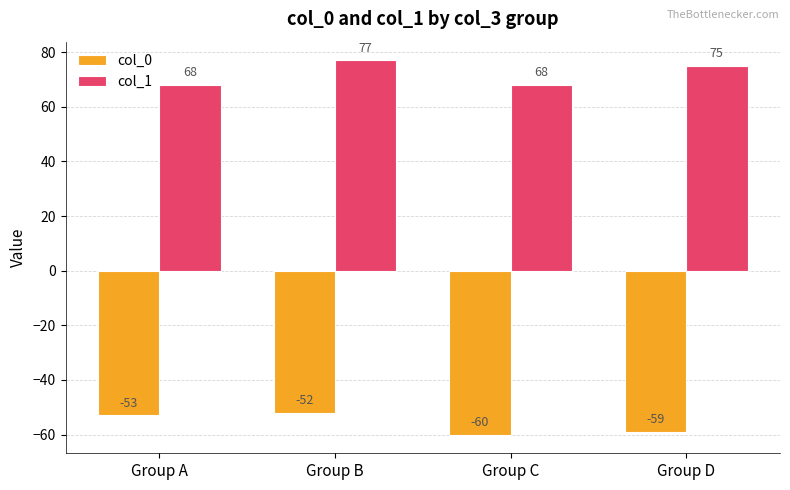

Is it true that col_1 equals 75 at Group D?

True